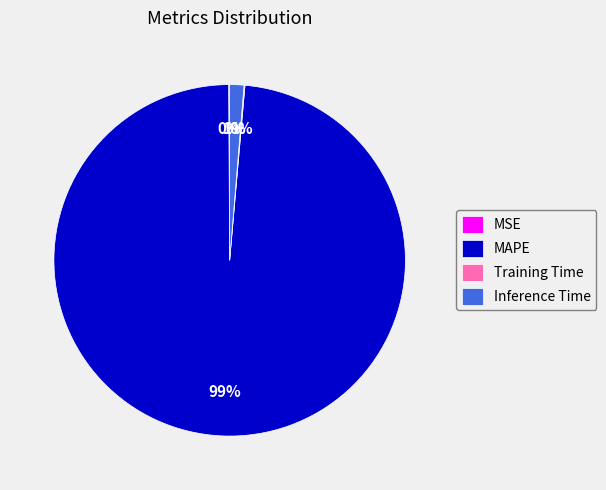

Combined, do Inference Time and MAPE account for over 50%?

Yes